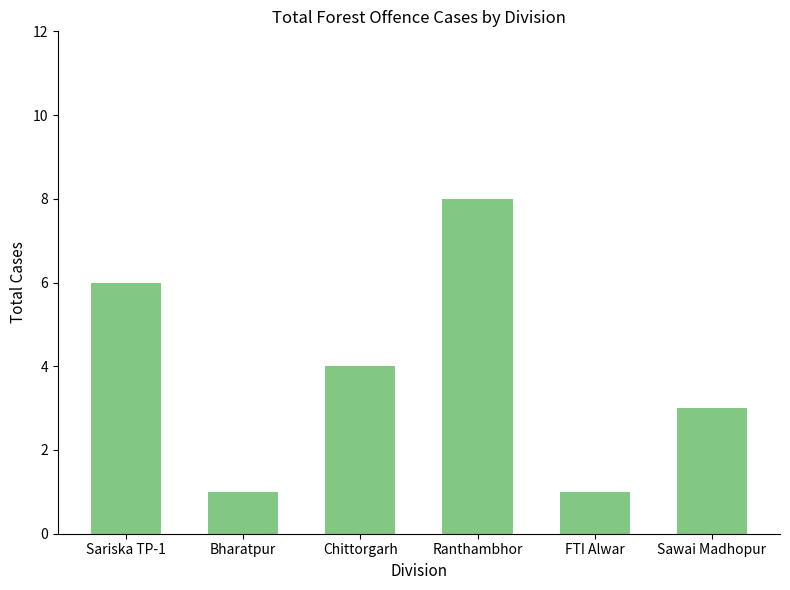

What is the difference between the values at Bharatpur and Ranthambhor?

7